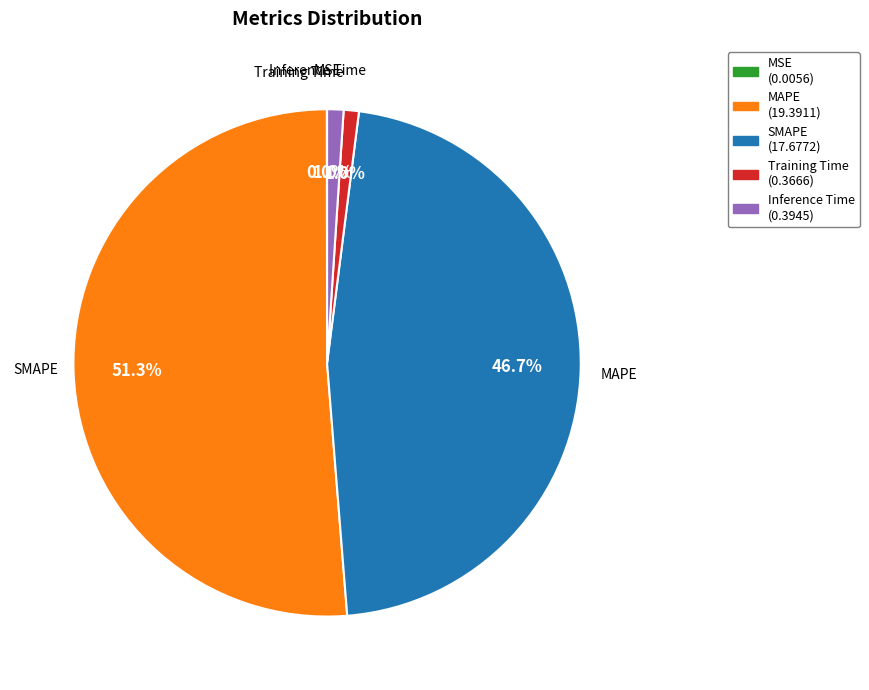

What percentage is NOT represented by Inference Time?

99.0%